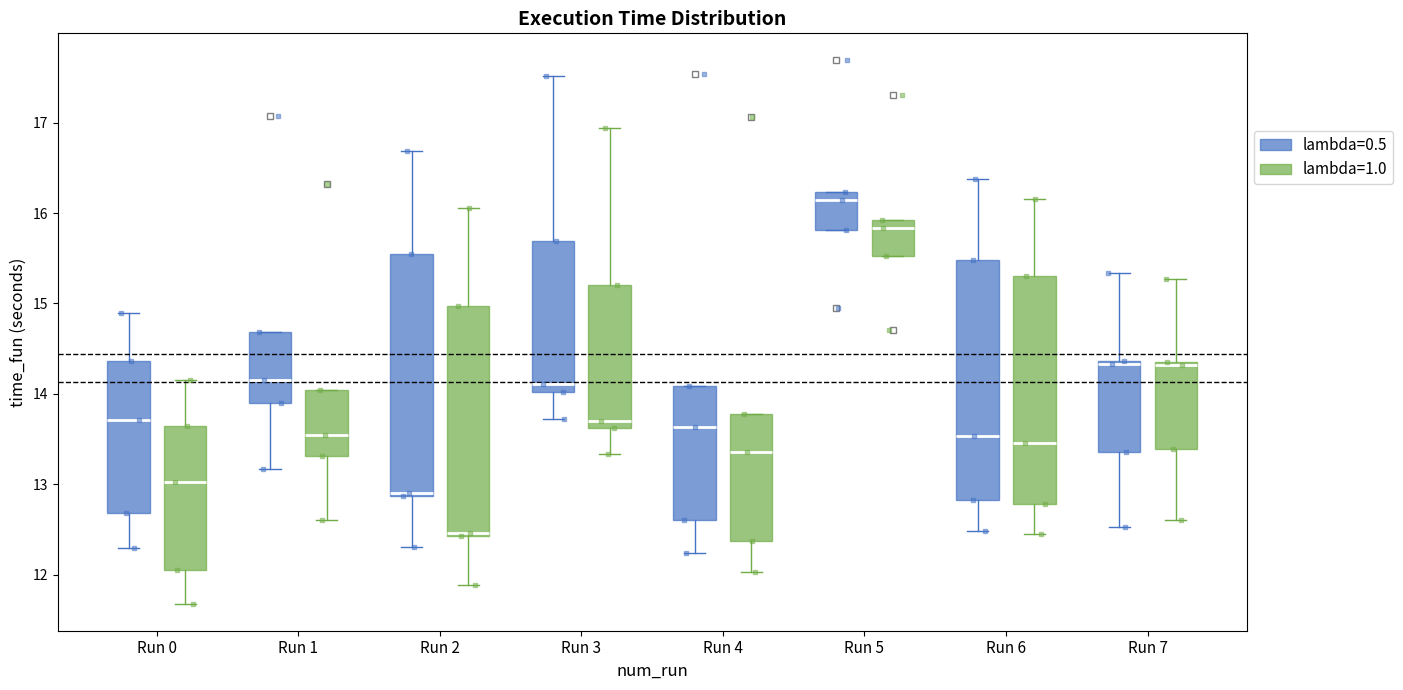

Where does the median line of the box for Run 3 (lambda=0.5) sit on the y-axis? The values are not printed on the chart, so give them approximately, as read against the axis.

14.1